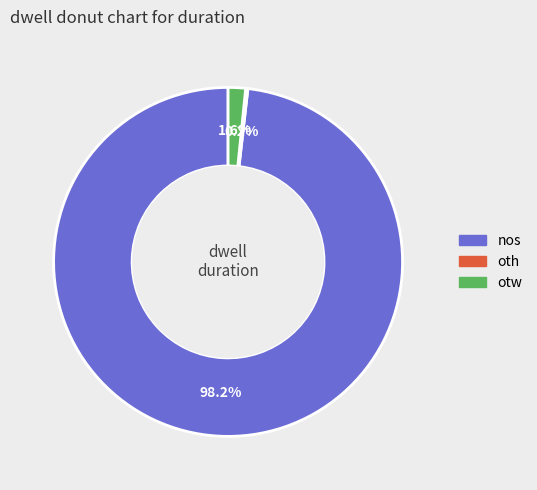

Combined, what portion of the pie is otw and nos?

99.8%